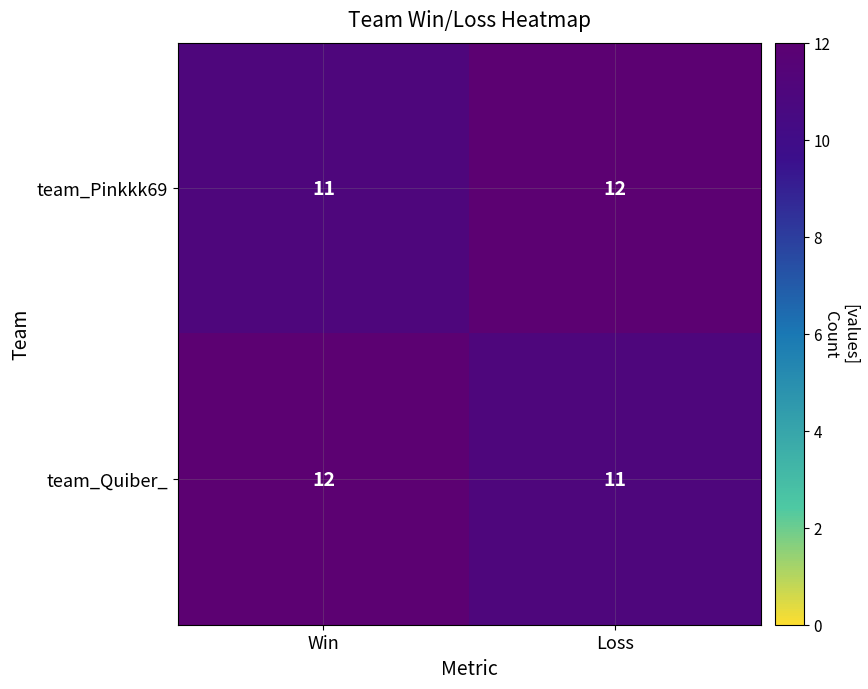

Is it true that team_Pinkkk69 equals 12 at Loss?

True